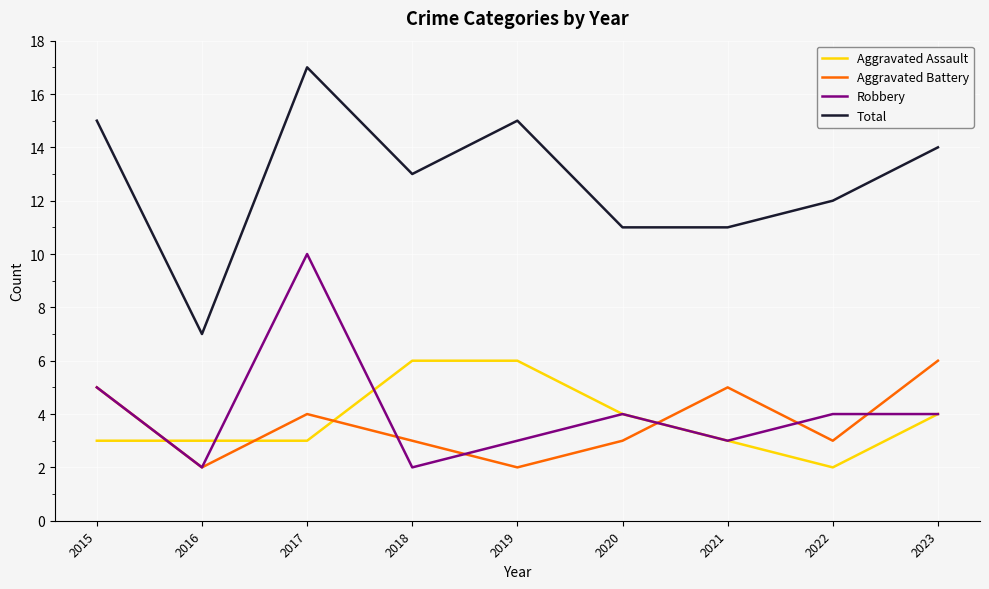

What is the spread (max minus min) of values at 2017?

14